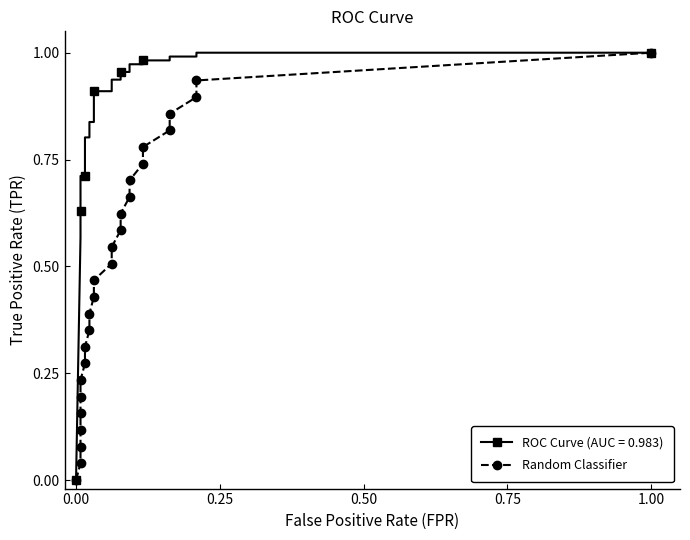

Is this an area chart (filled region under the line)?

No